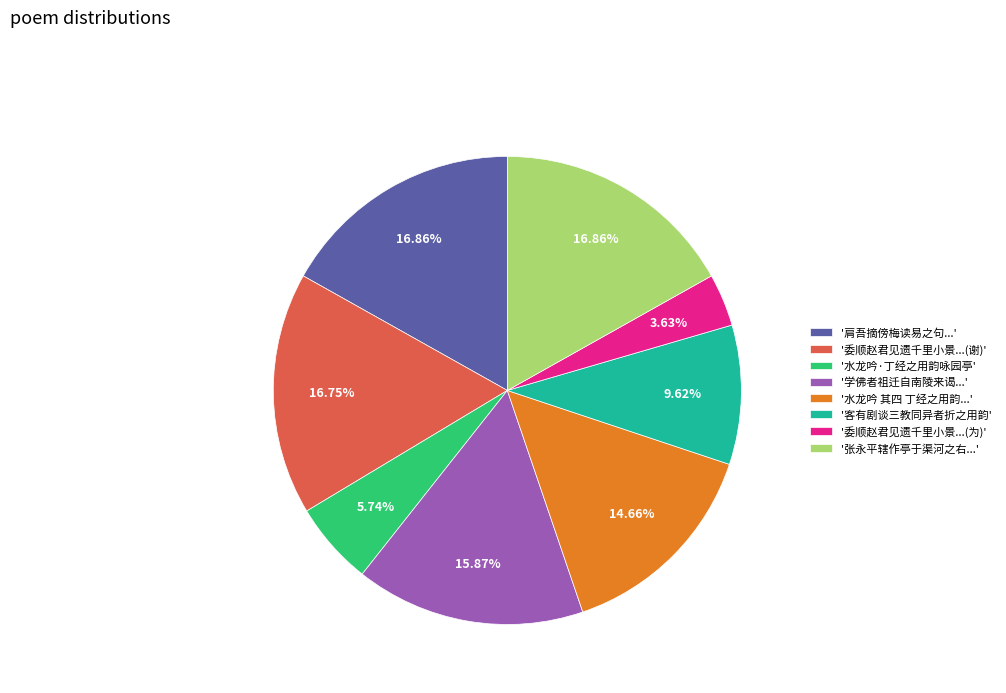

How many segments does this pie chart have?

8